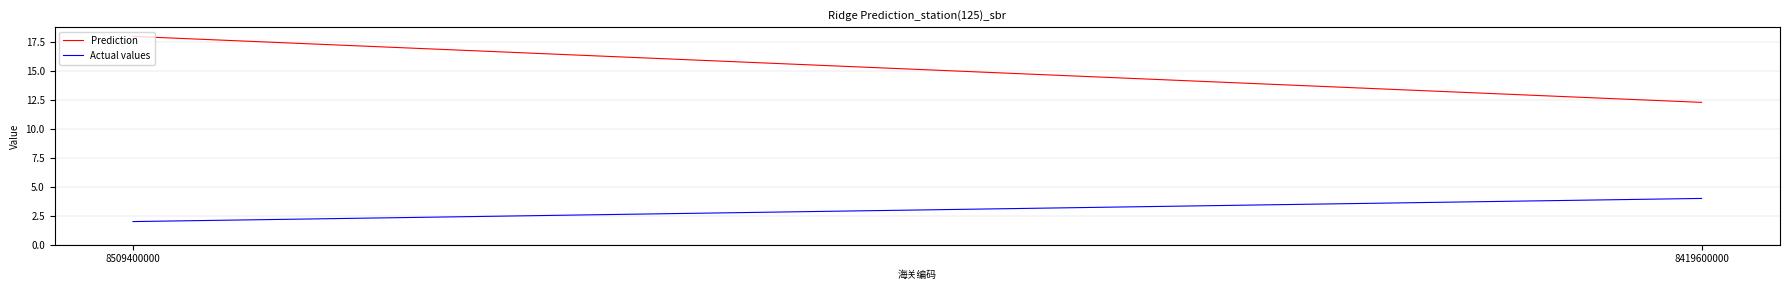

How many lines are shown in the chart?

2